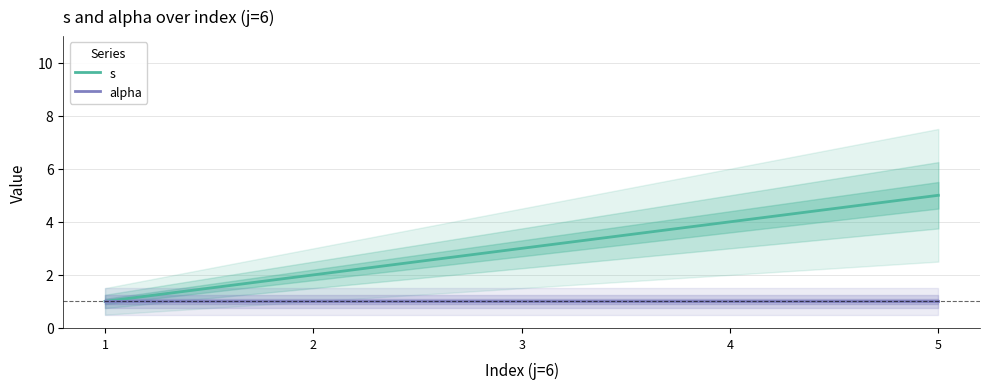

How many lines are shown in the chart?

2